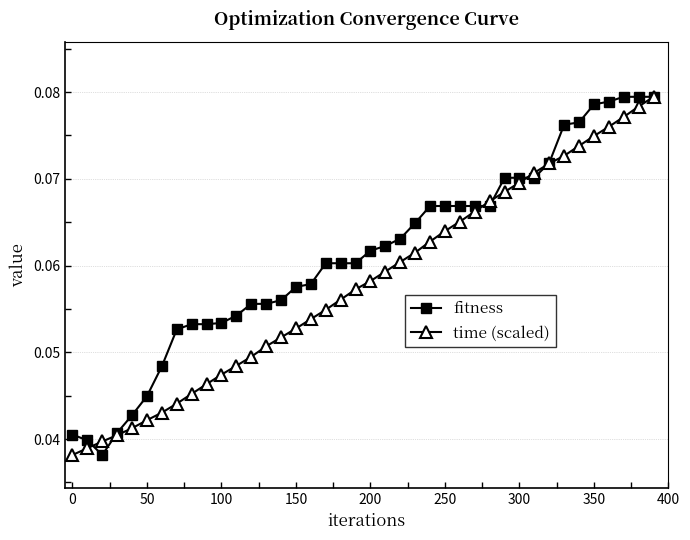

Rank the series by their average value, from lowest to highest.

time (scaled), fitness